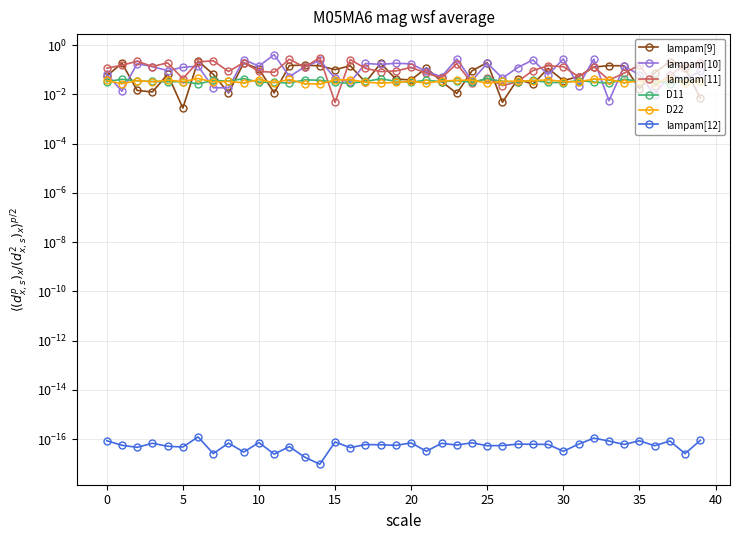

Which series has the largest total across all categories?

lampam[10]